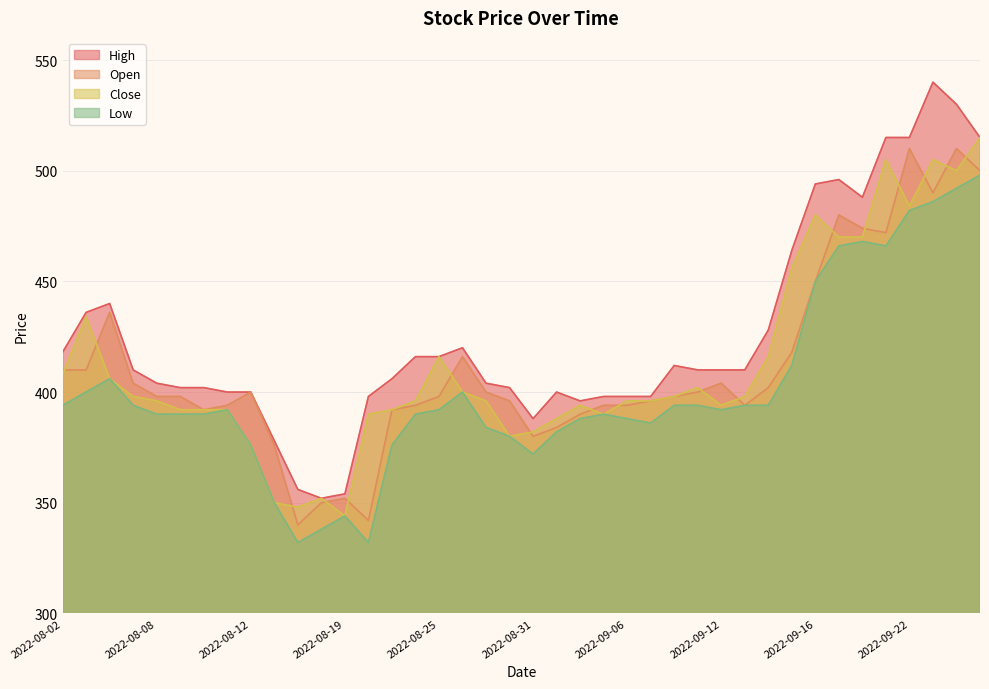

True or false: Open has a value of 342 at 2022-08-22.

True